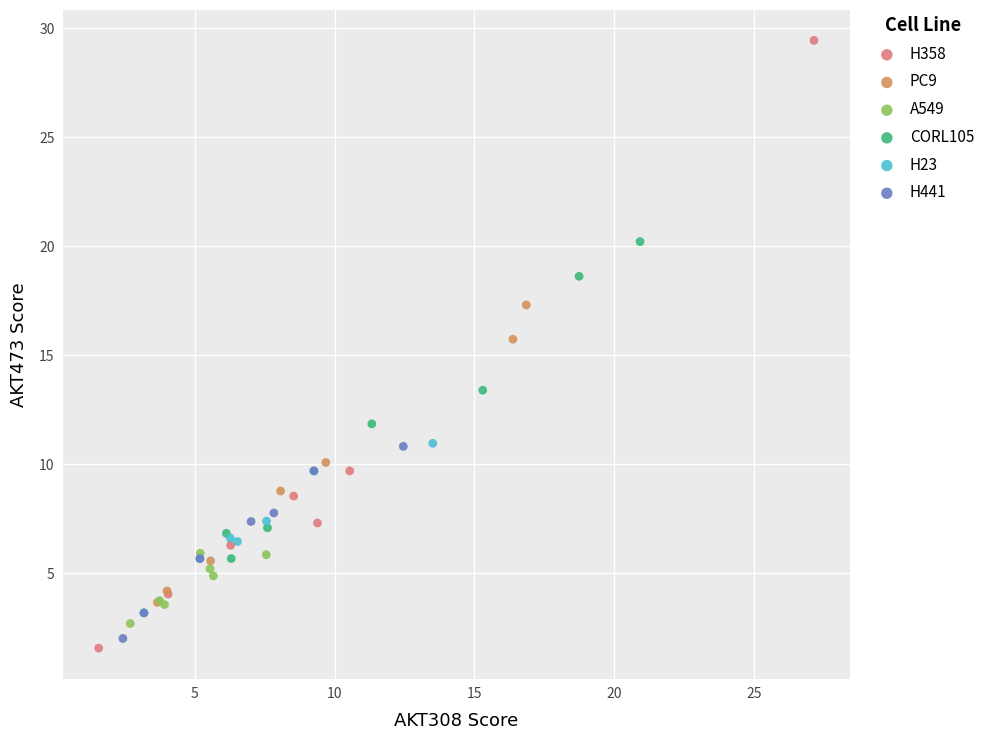

Which series contains the highest Y value?

H358